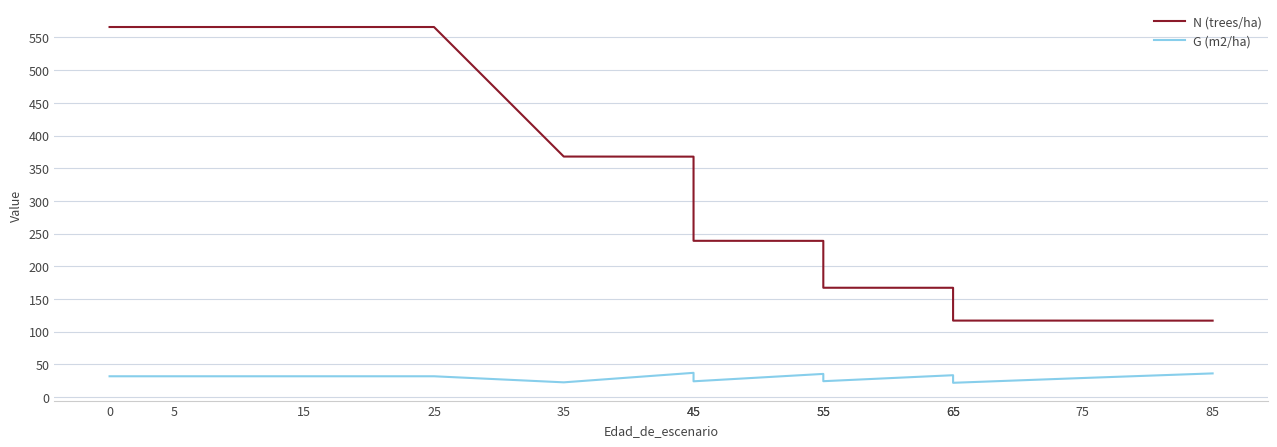

What is the difference between the maximum and minimum values in the G (m2/ha) series?

15.2